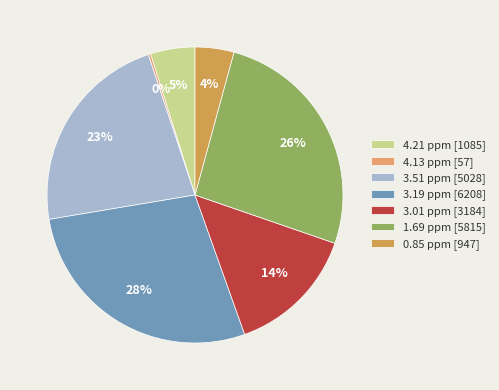

True or false: 1.69 ppm accounts for 35% of the total.

False